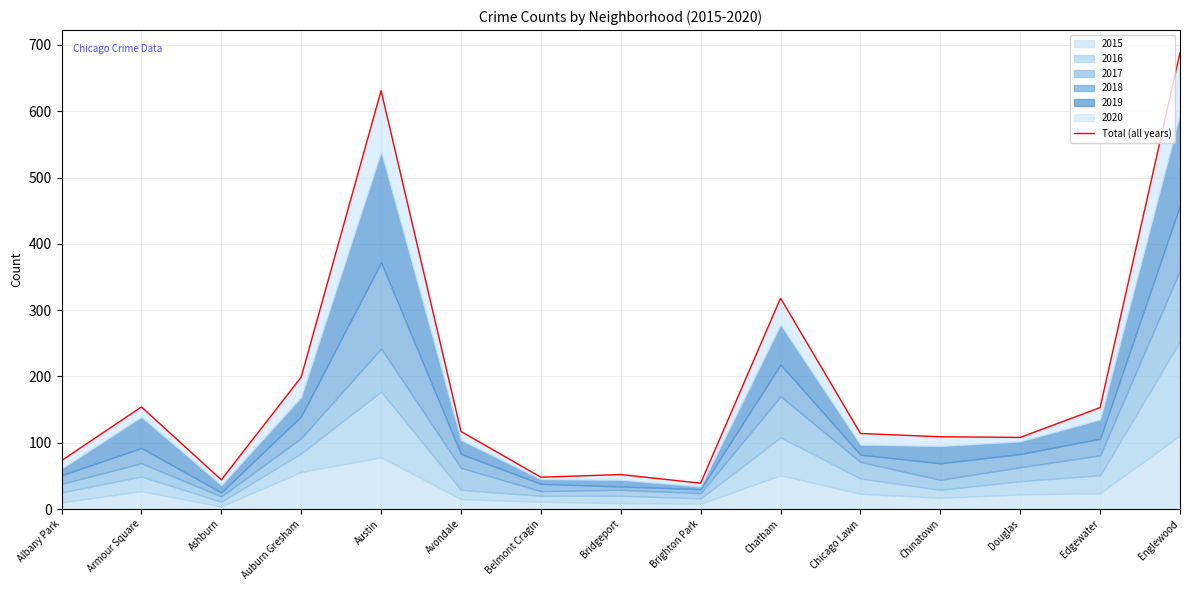

True or false: the data shows 1116 at Austin.

False